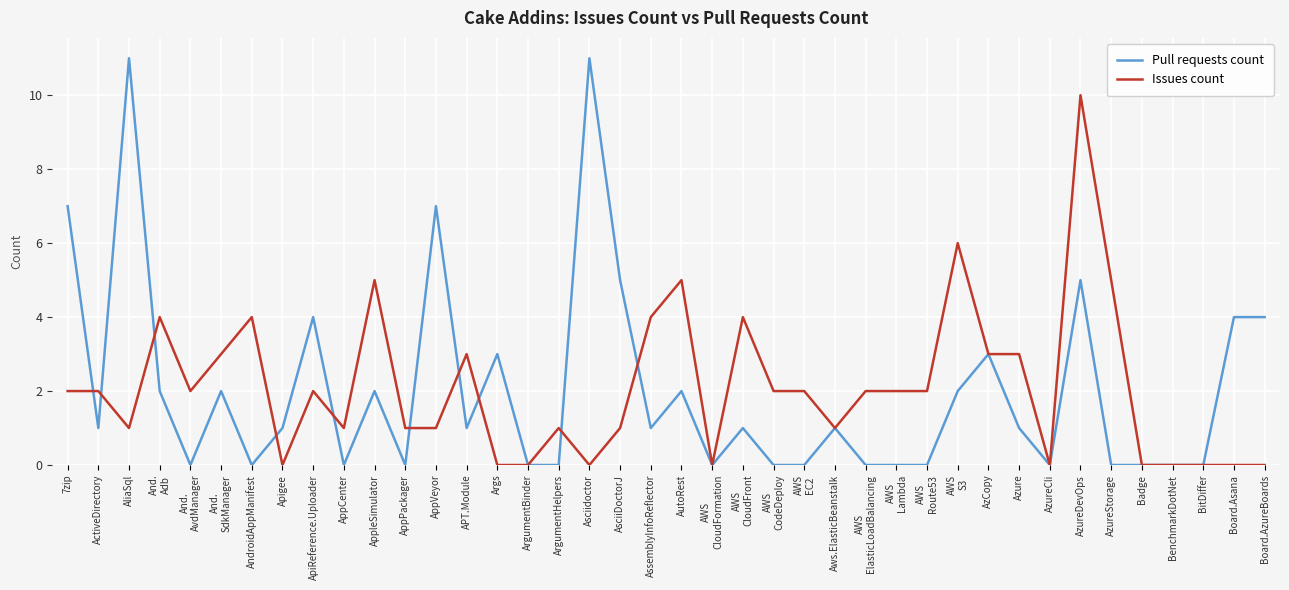

Reading left to right, list all the values displayed in this chart.

Pull requests count: 7	1	11	2	0	2	0	1	4	0	2	0	7	1	3	0	0	11	5	1	2	0	1	0	0	1	0	0	0	2	3	1	0	5	0	0	0	0	4	4
Issues count: 2	2	1	4	2	3	4	0	2	1	5	1	1	3	0	0	1	0	1	4	5	0	4	2	2	1	2	2	2	6	3	3	0	10	5	0	0	0	0	0